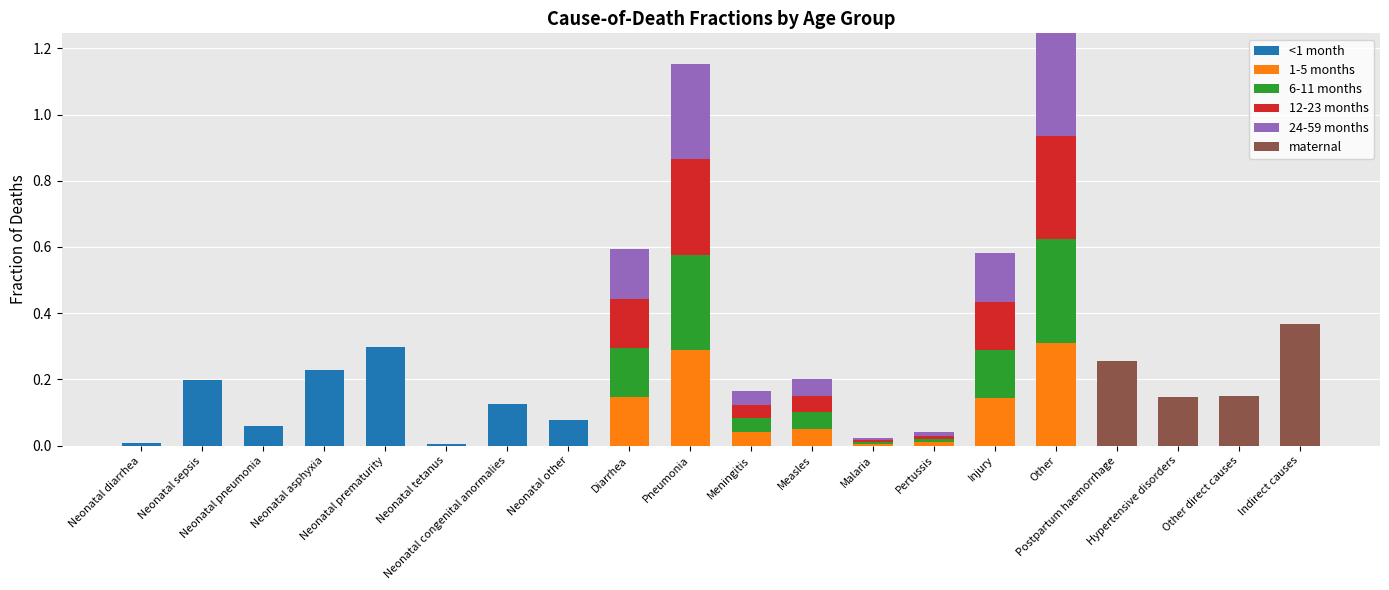

What is the label of the 5th bar from the left?

Neonatal prematurity